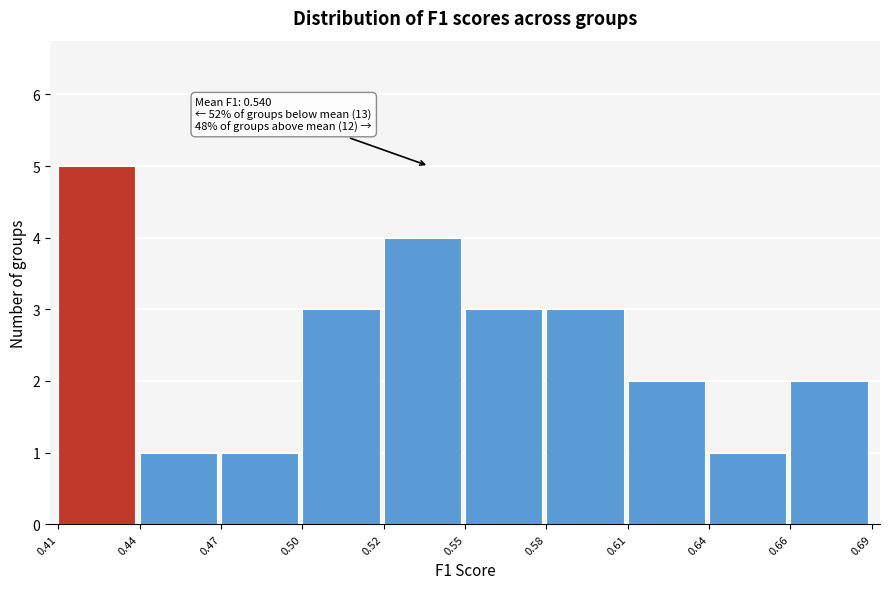

Reading left to right, what are all the values shown in this chart?

5	1	1	3	4	3	3	2	1	2